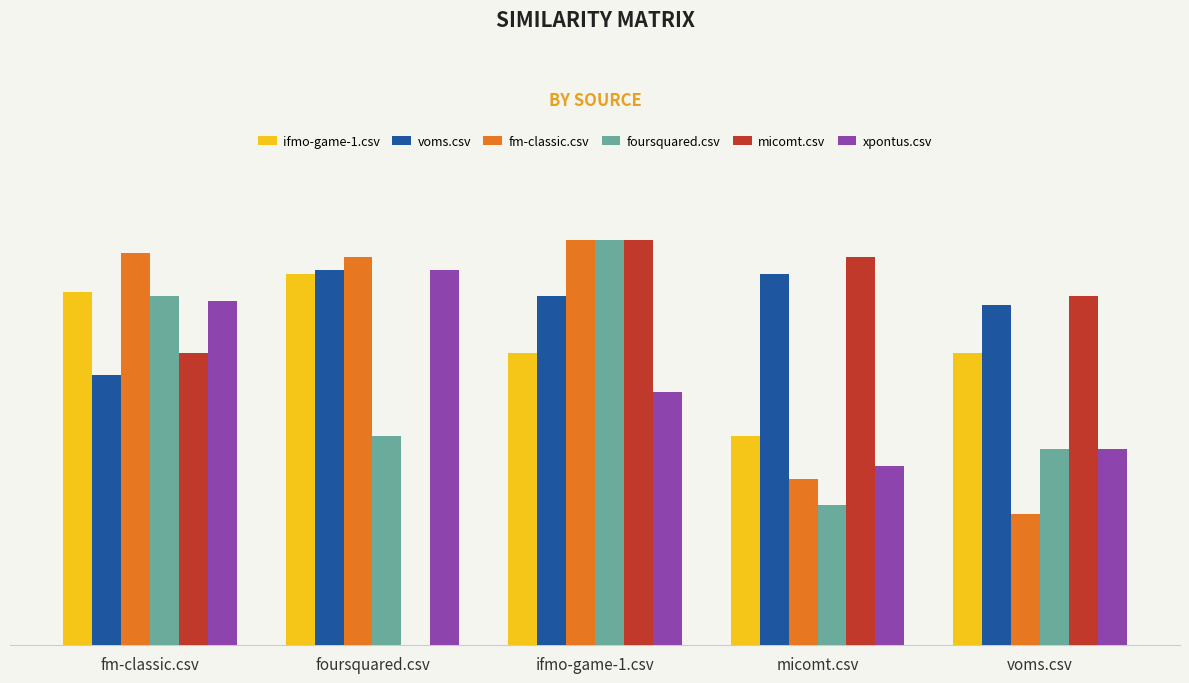

Which series has the largest range (max minus min)?

micomt.csv